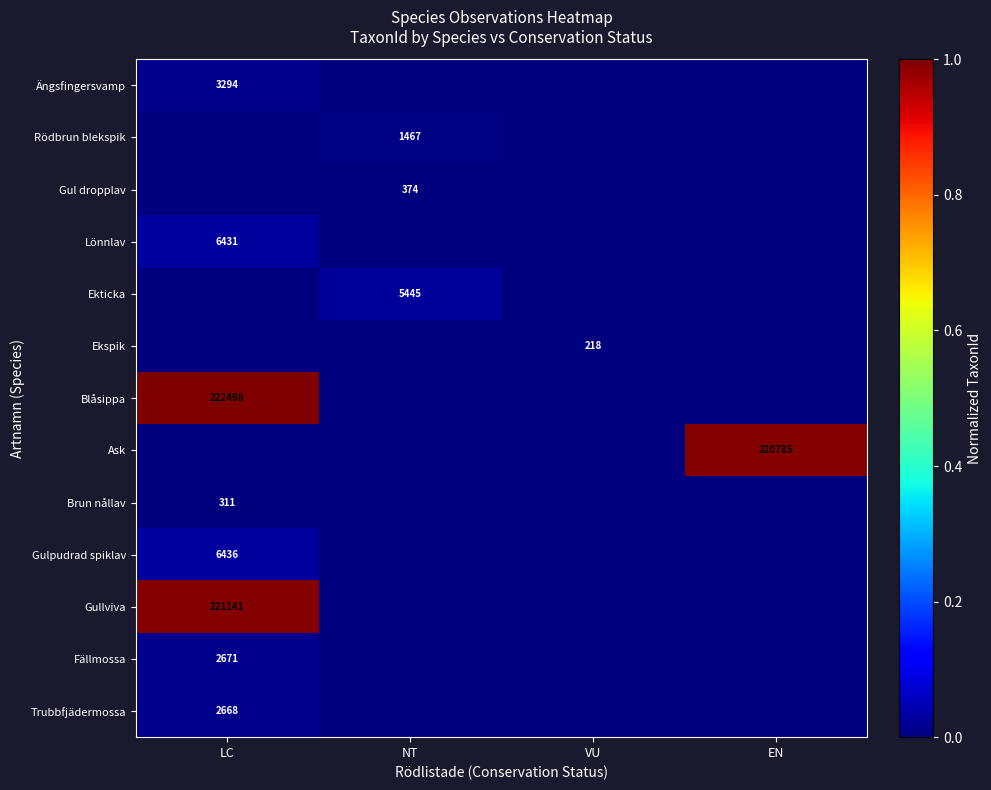

Count the number of categories in the chart.

4